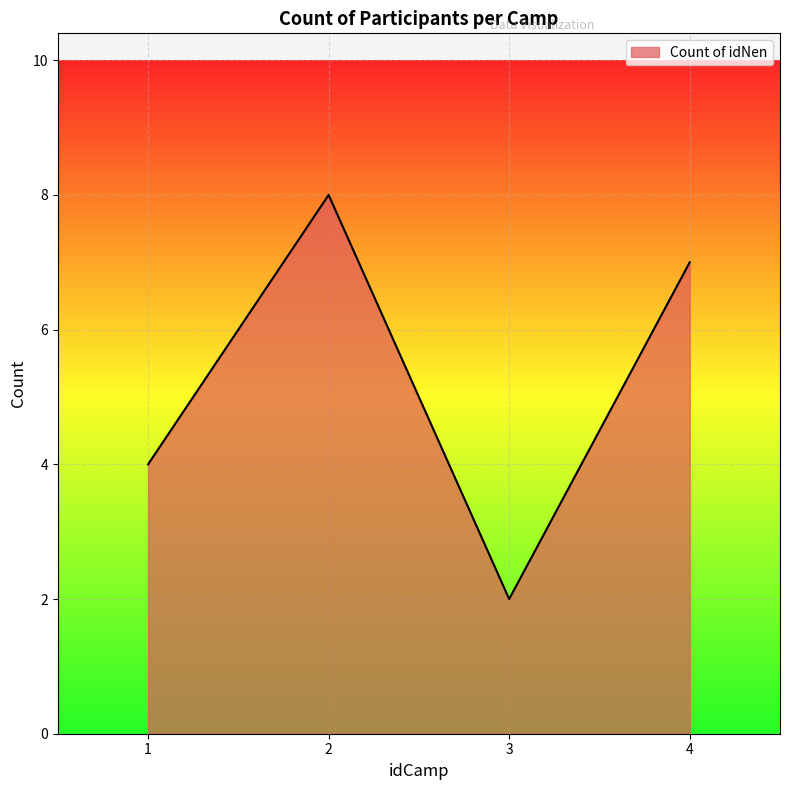

What is the change in value from 1 to 2?

+4